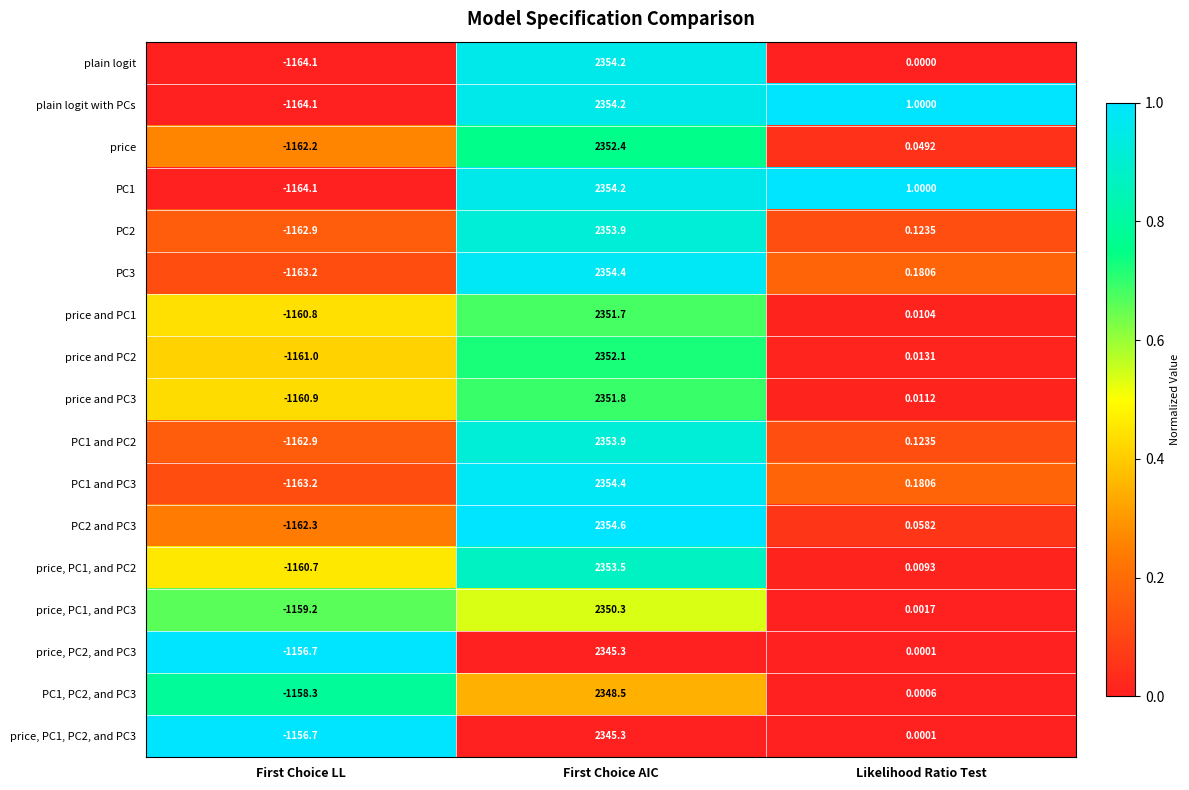

List the labels in order of price and PC1 value, largest first.

First Choice AIC, Likelihood Ratio Test, First Choice LL